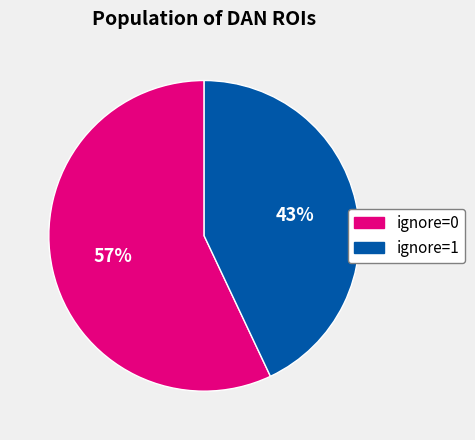

To the nearest percent, what is the average slice percentage?

50%